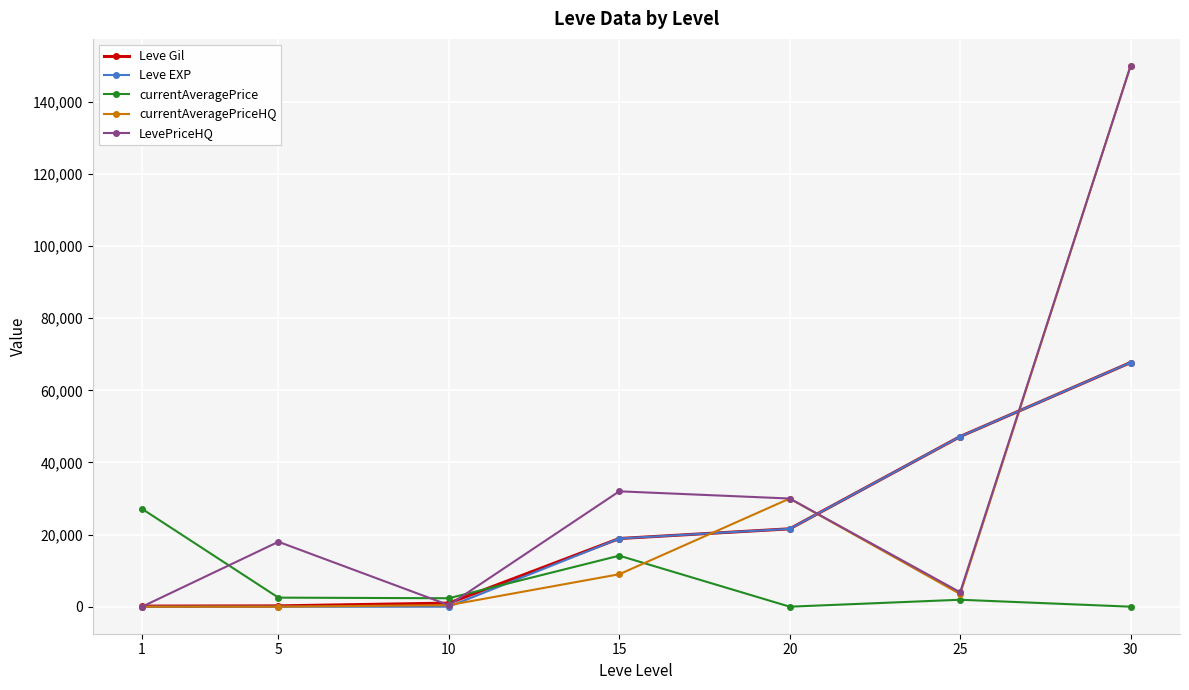

True or false: currentAveragePrice has more than 0 points higher than both neighbors.

True